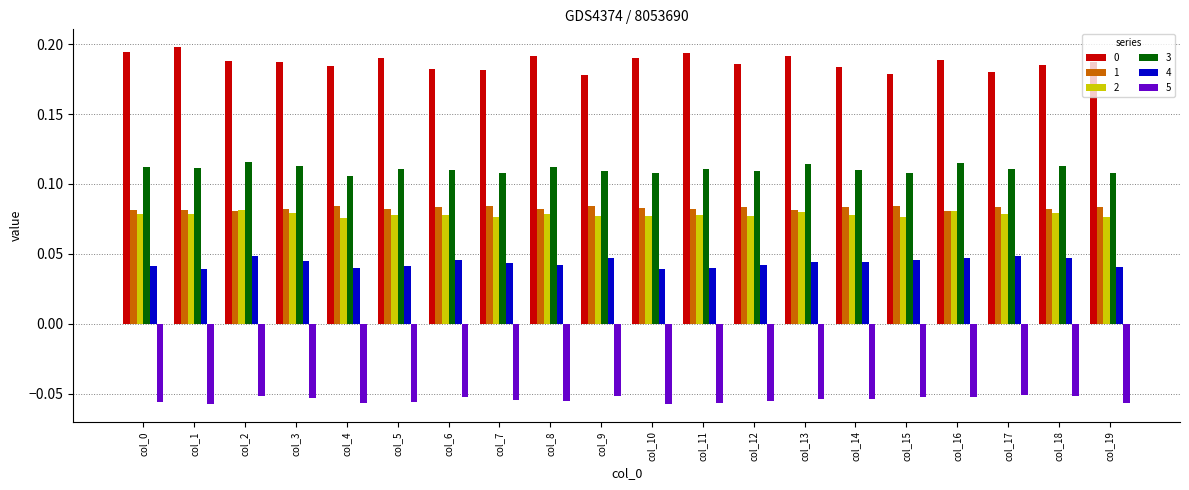

How many distinct data groups are displayed?

6